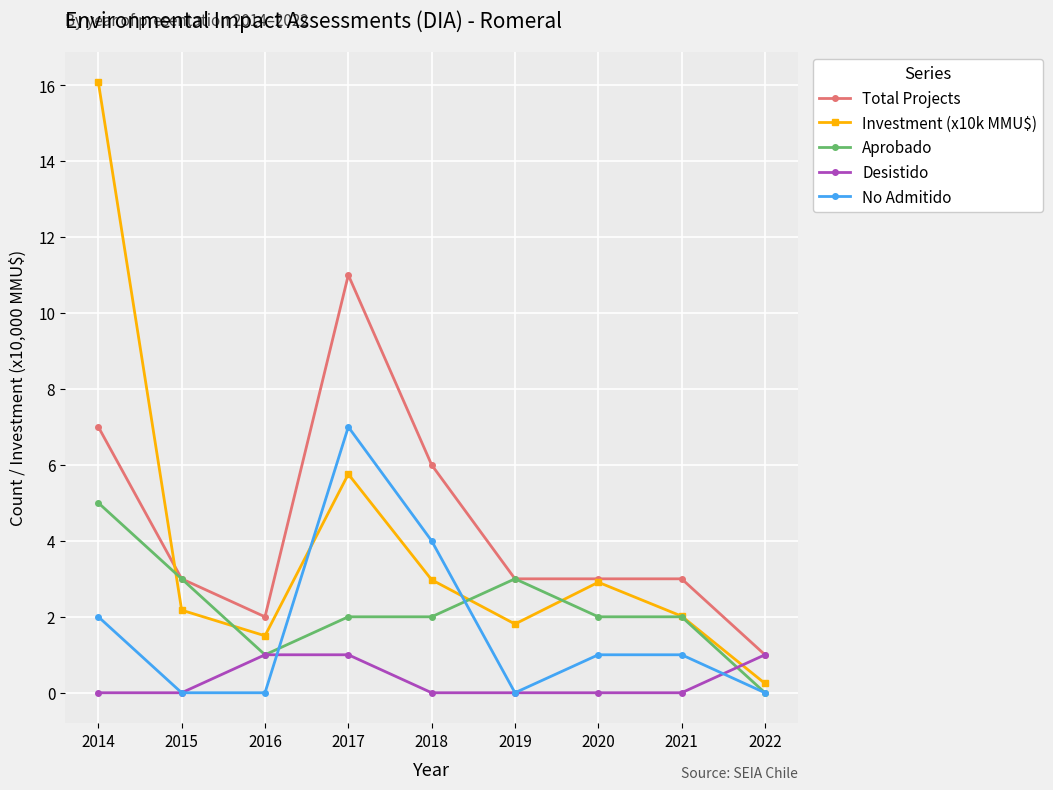

True or false: Investment (x10k MMU$) and Aprobado intersect in this chart.

True